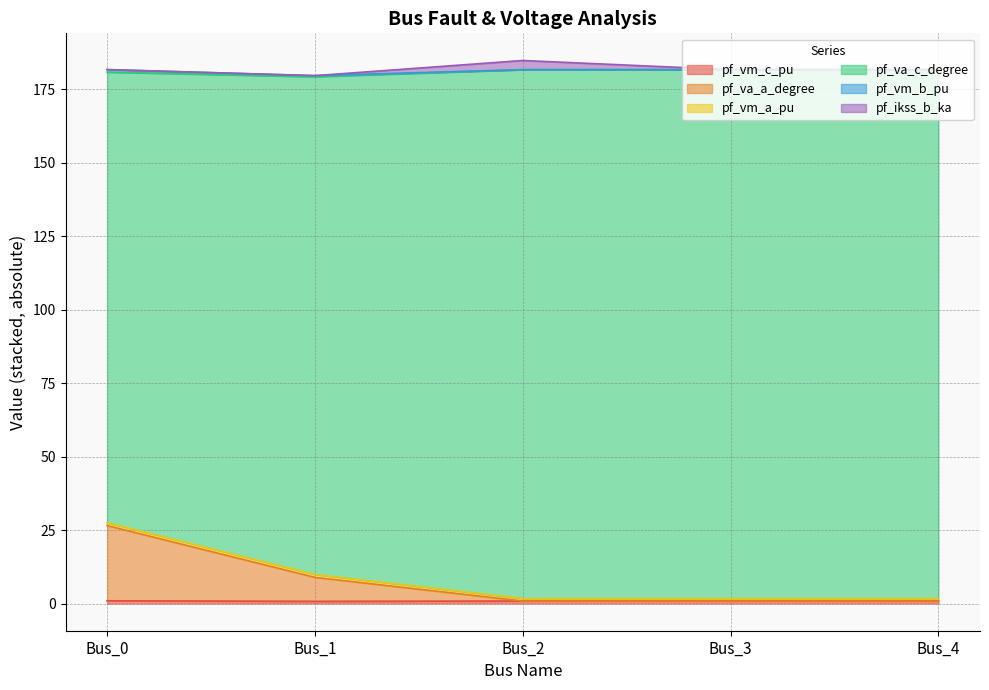

Which has a higher value, Bus_3 or Bus_2?

Bus_3